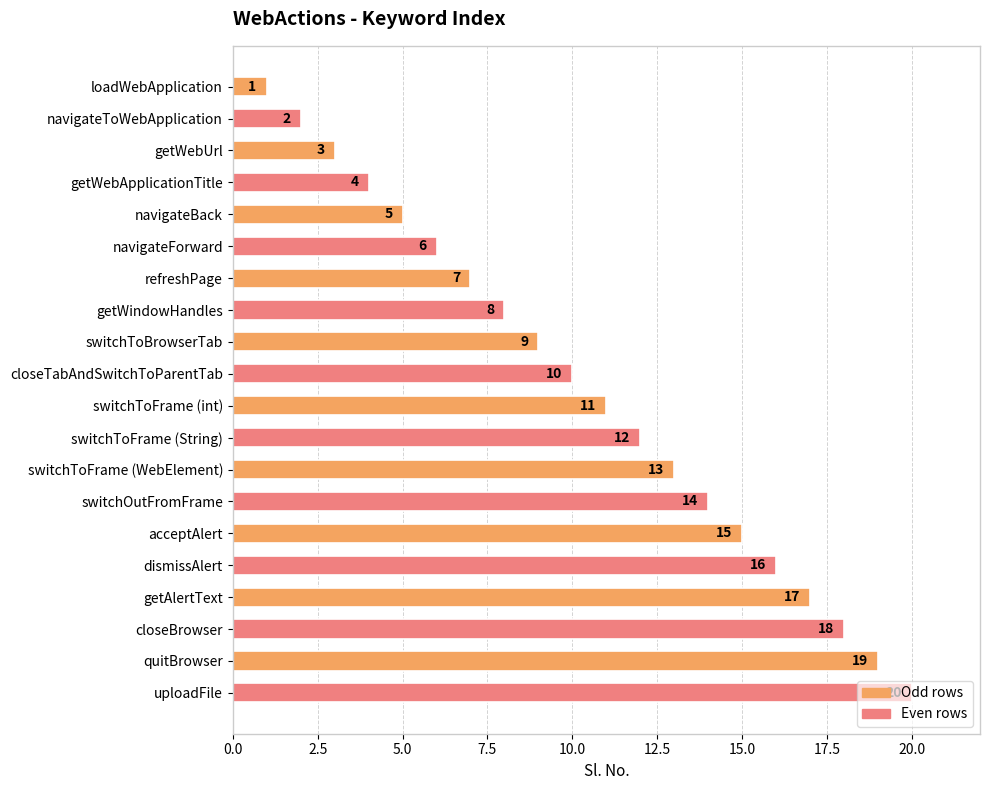

Where is the data nearest to the value 10?

closeTabAndSwitchToParentTab